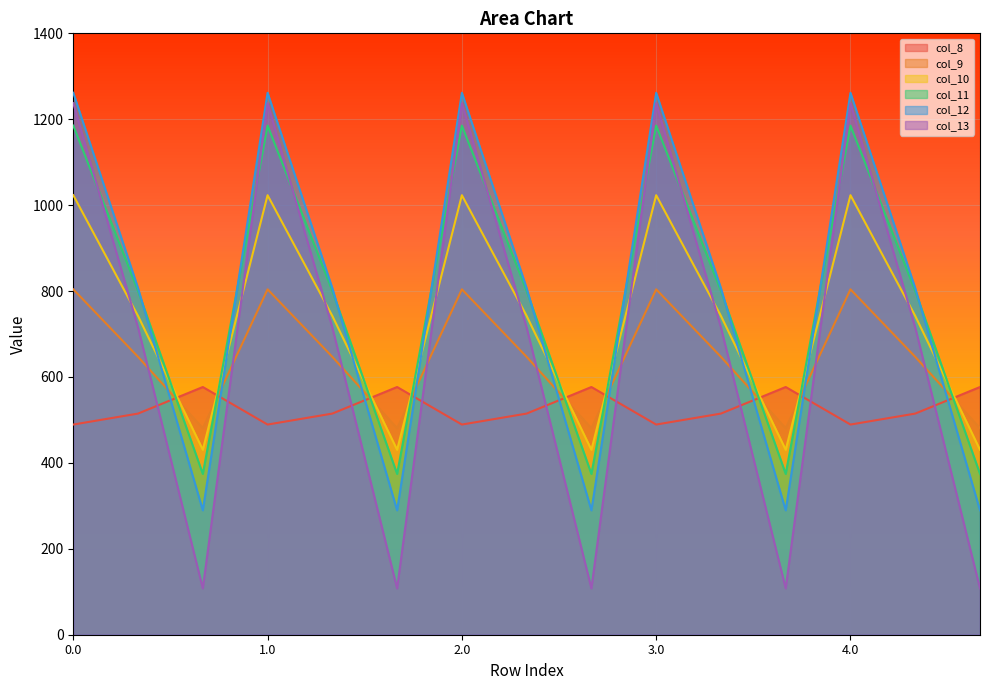

List the series in order of their peak value, lowest first.

col_8, col_9, col_10, col_11, col_13, col_12